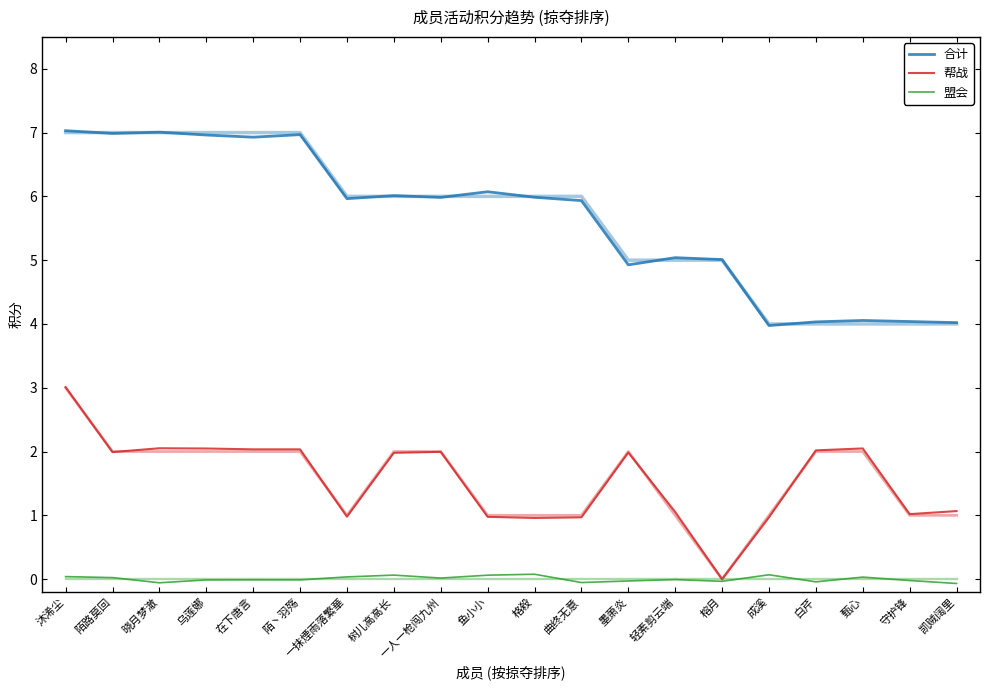

Between 沐浠尘 and 一人一枪闯九州, which series saw the biggest shift?

合计